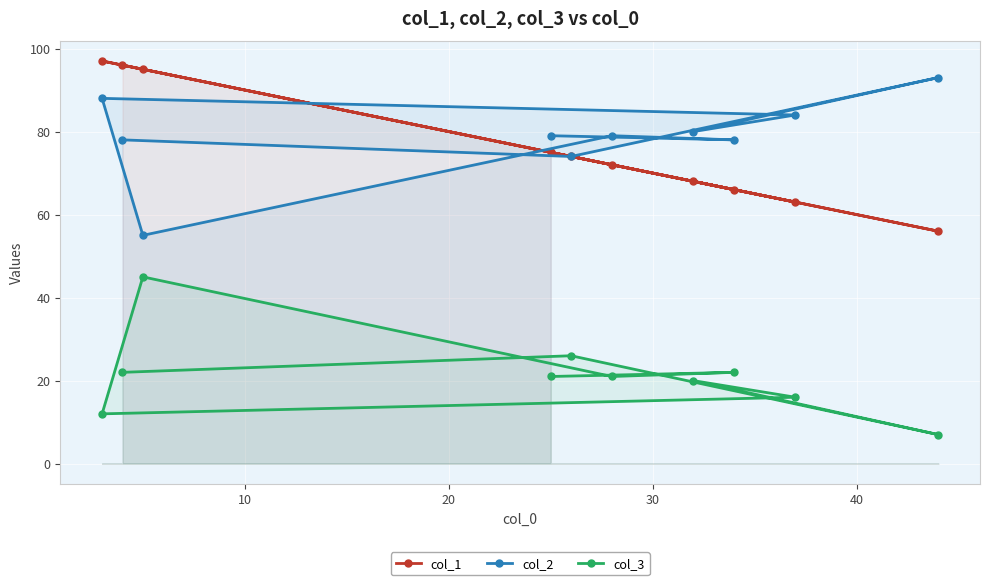

What is the minimum value for col_2?

55